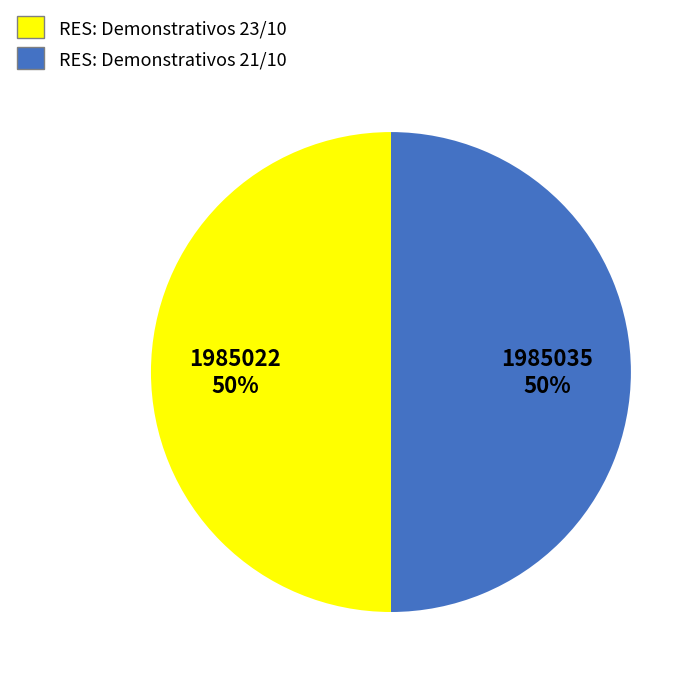

Is it true that RES: Demonstrativos 23/10 is 50% of the pie?

True